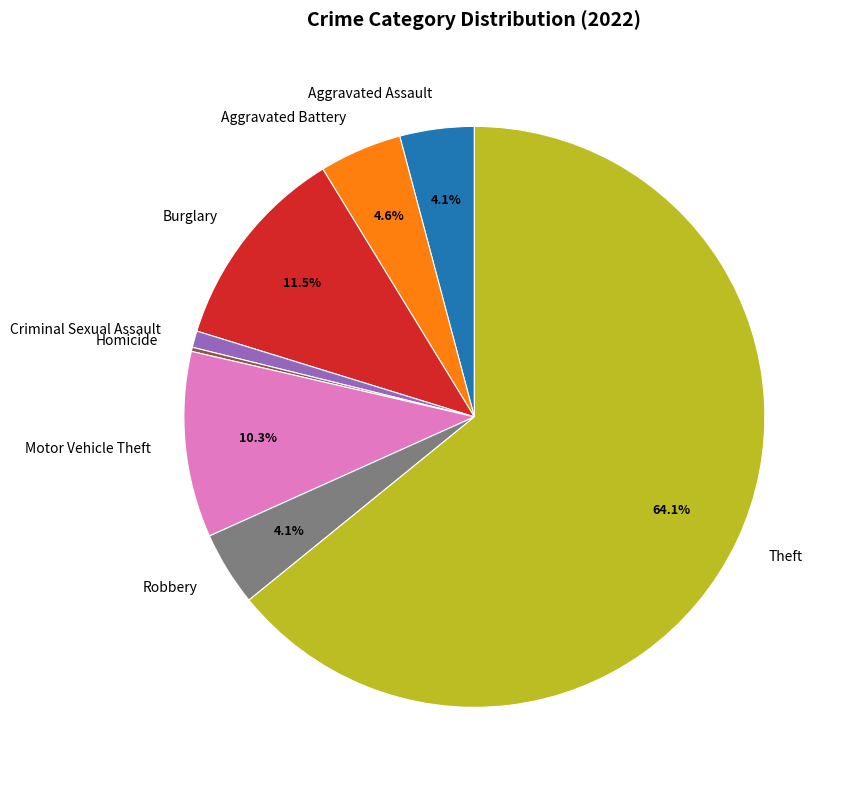

What is the majority slice?

Theft